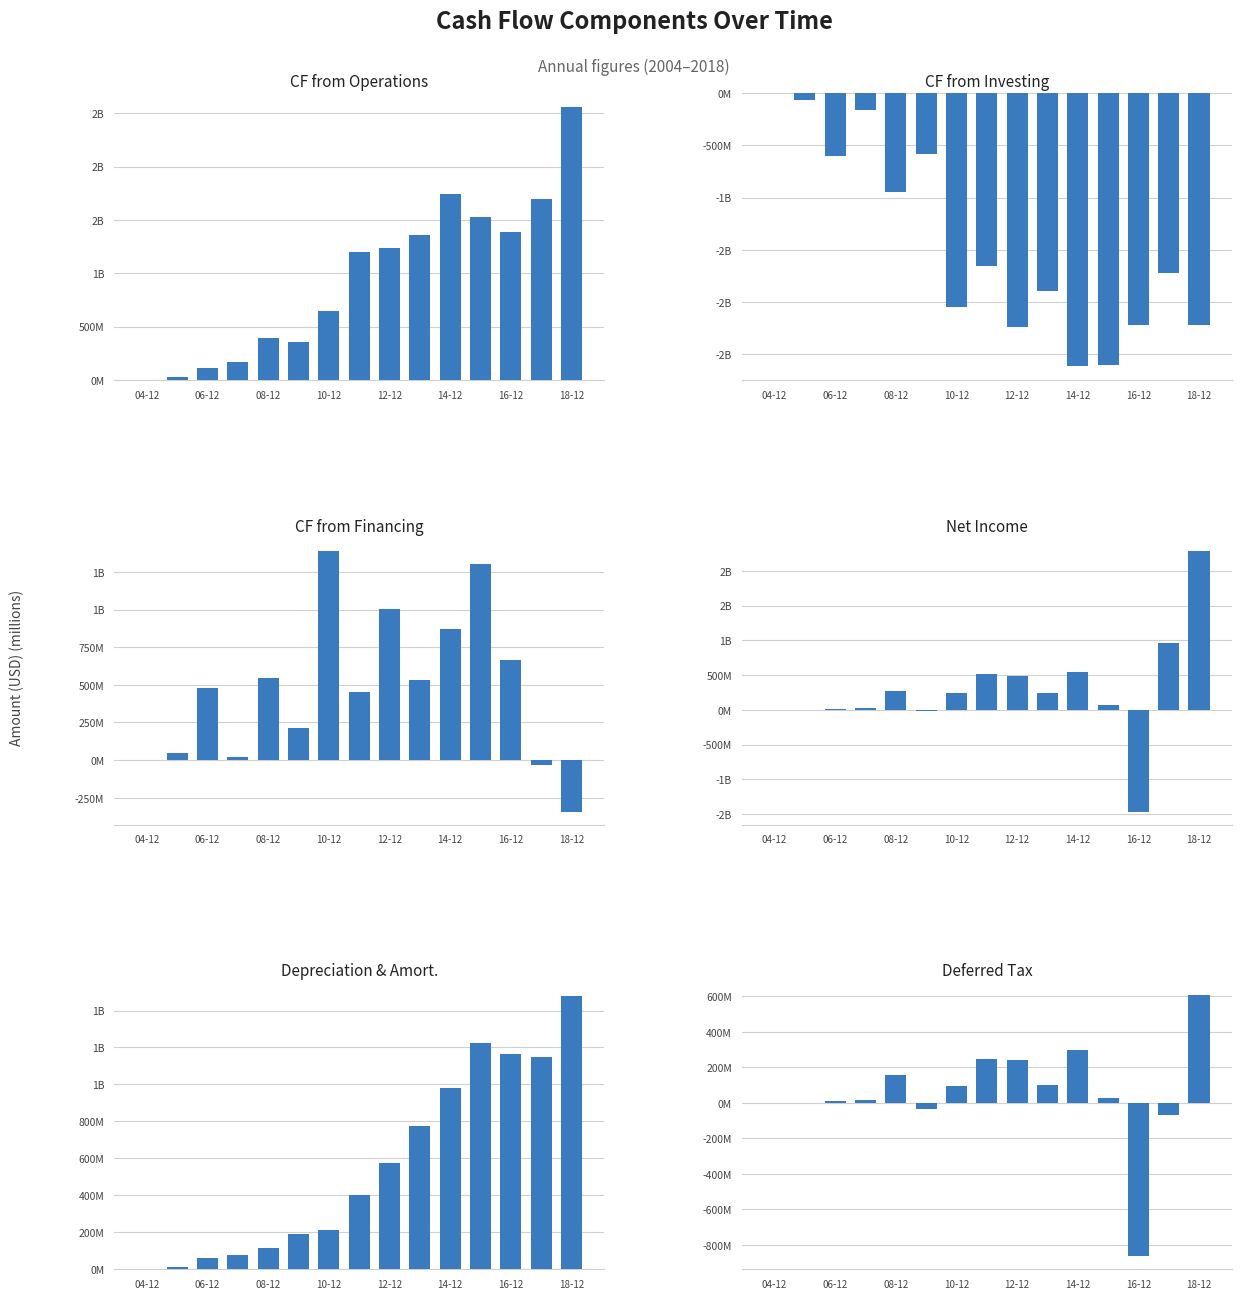

What is the minimum value for Net Income?

-1462.4